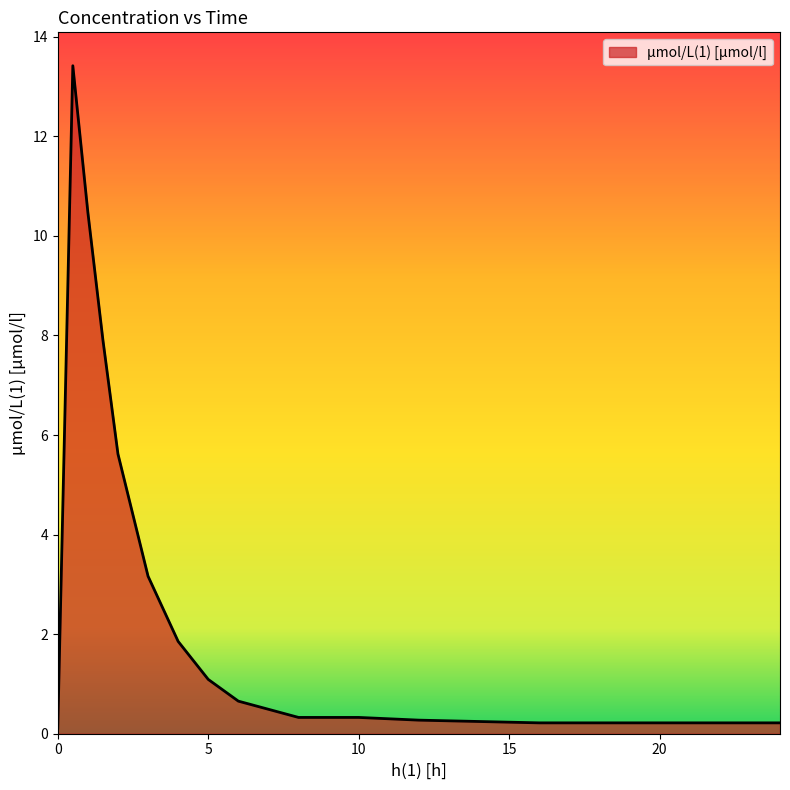

What is the difference between the maximum and minimum values?

13.3